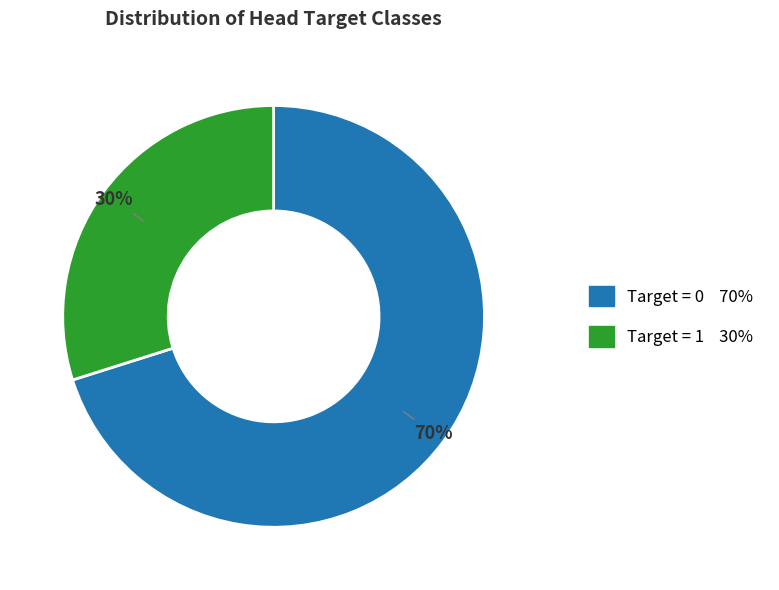

Is there a majority slice in this chart?

Yes